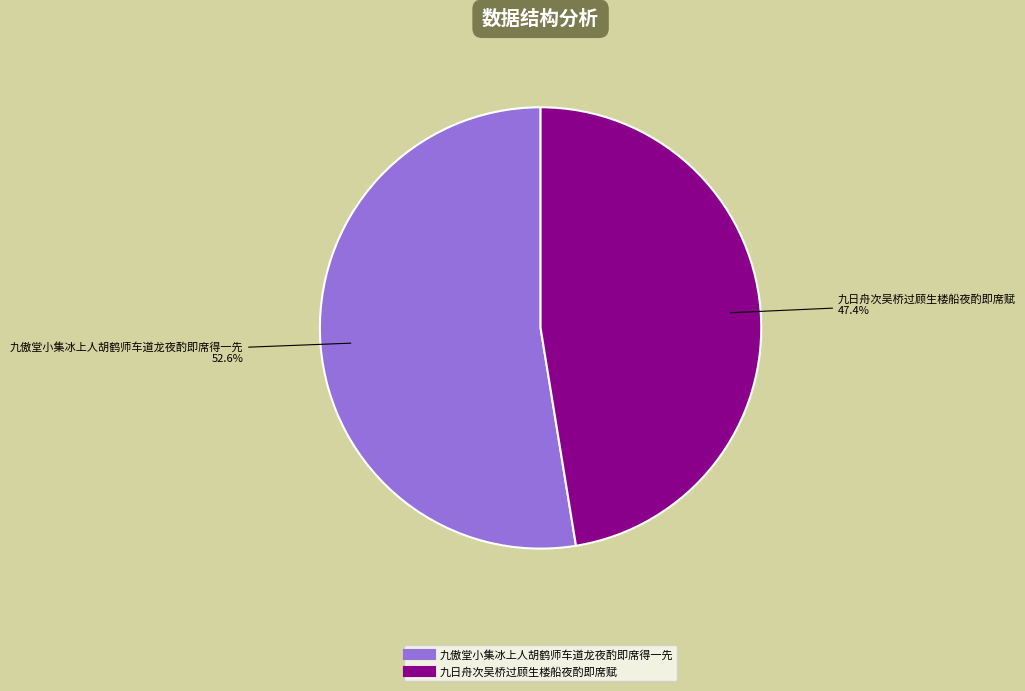

What percentage is the 九傲堂小集冰上人胡鹤师车道龙夜酌即席得一先 slice, to the nearest percent?

53%